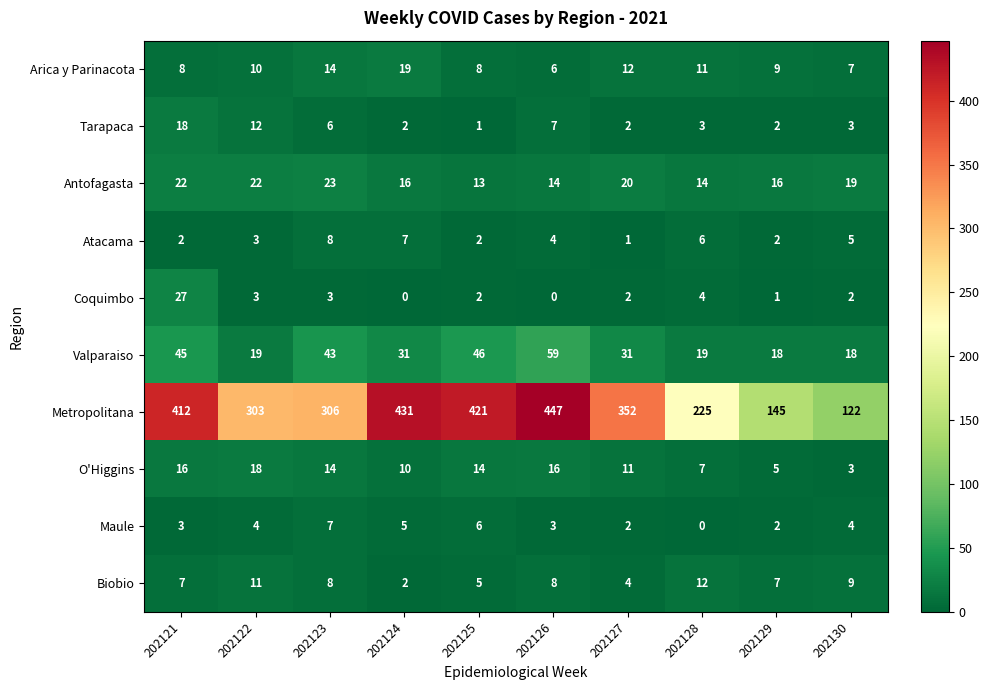

Is it true that Antofagasta equals 13 at 202122?

False